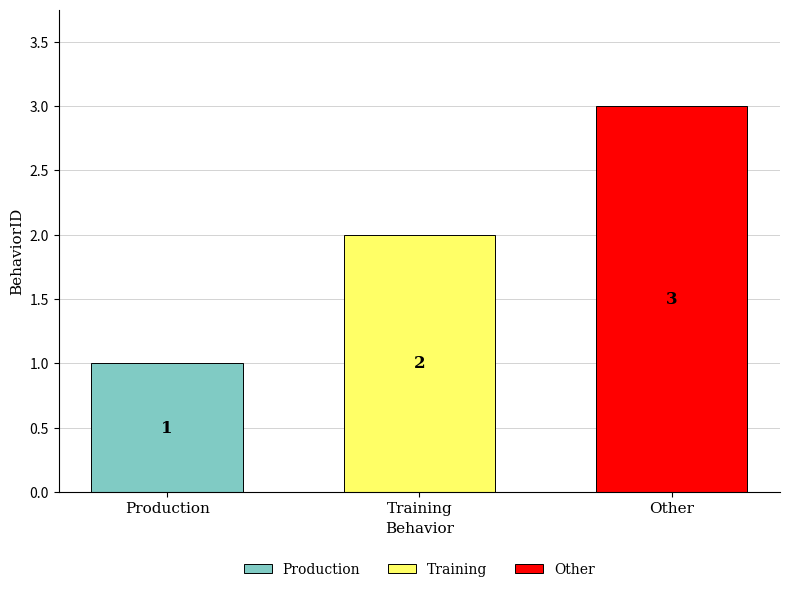

What is the label of the 3rd bar from the right?

Production